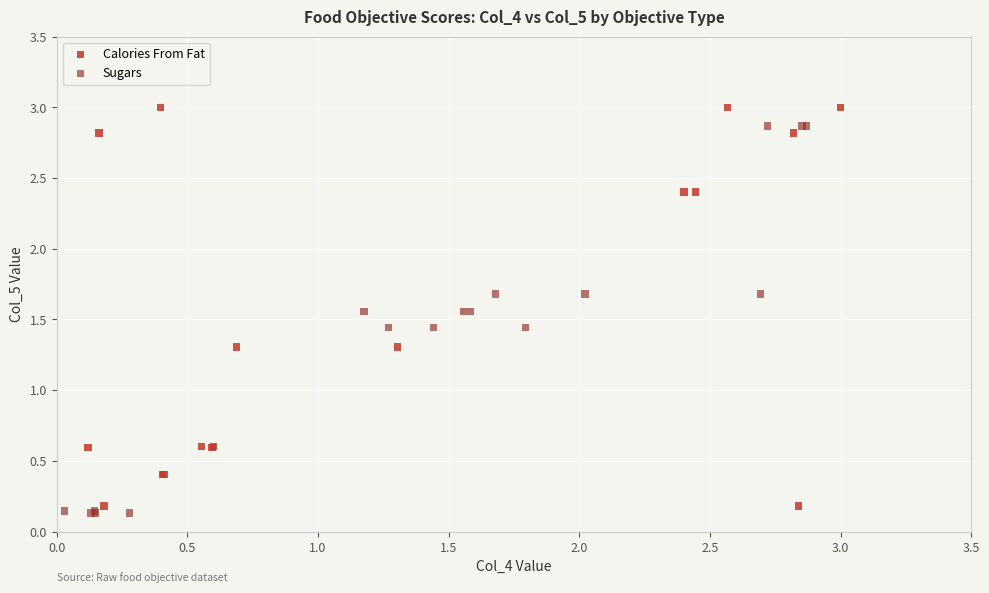

Which series has the widest spread of Y values?

Calories From Fat